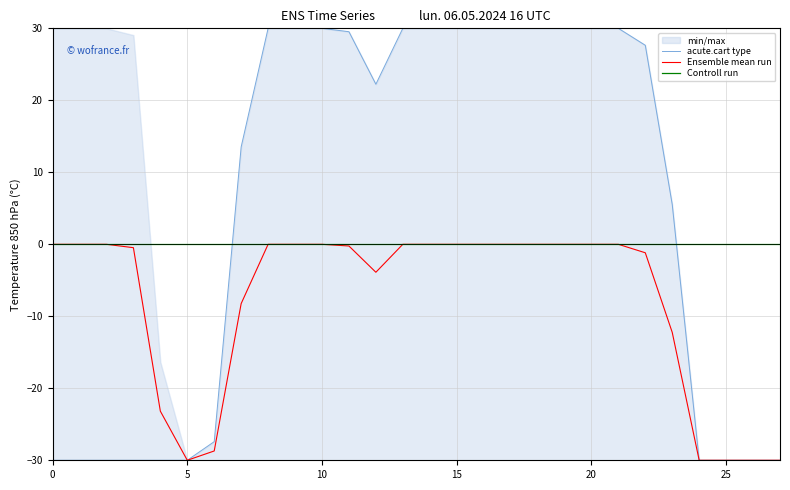

List the series in order of their overall mean, highest first.

acute.cart type, Controll run, Ensemble mean run